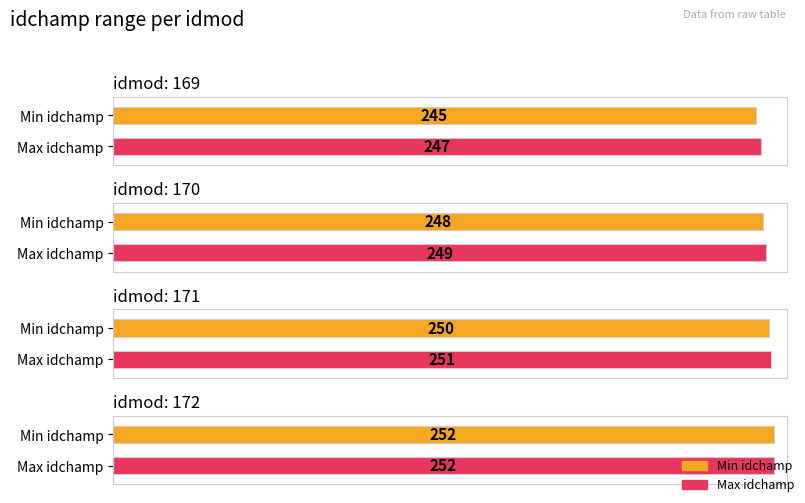

What is the change in value from 171 to 172?

+2